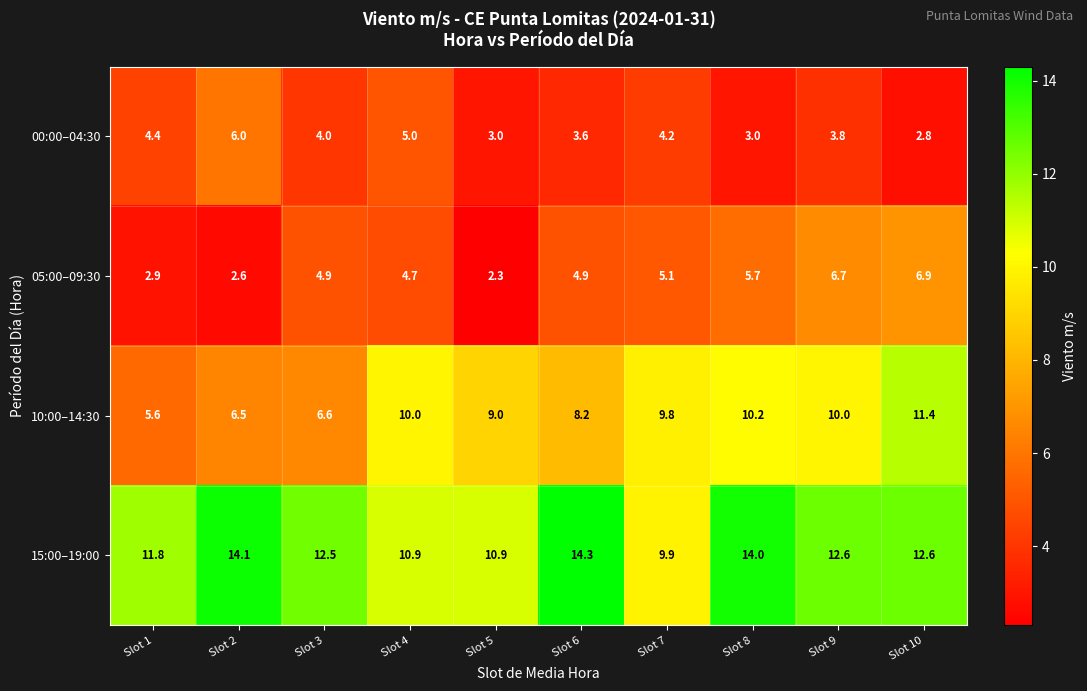

Where does the 05:00–09:30 series first go above 4?

Slot 3